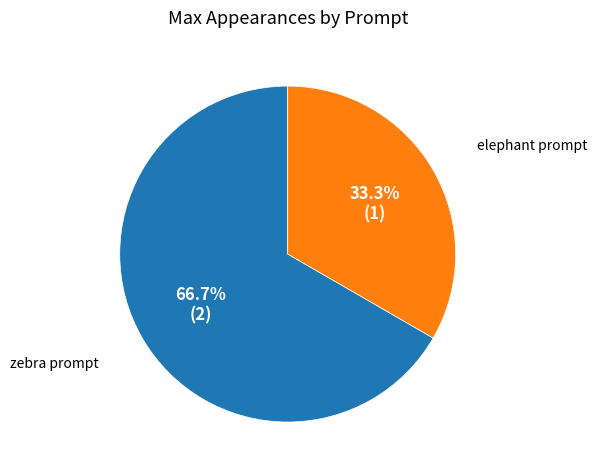

Which category has the smallest portion of the pie?

elephant prompt